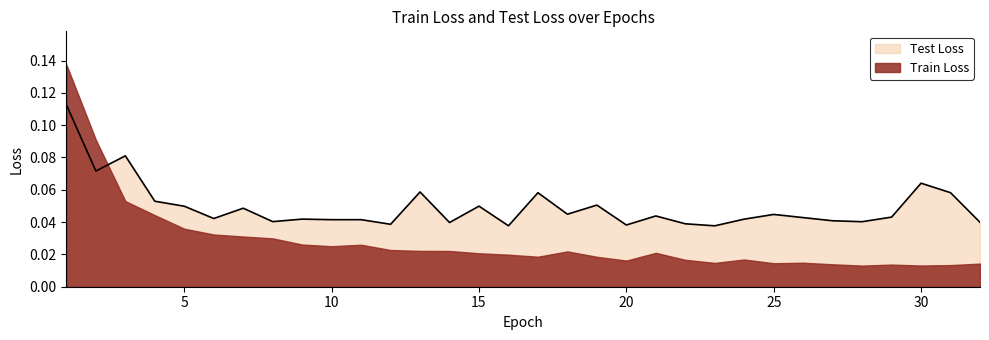

Reading left to right, what are all the values shown in this chart?

0.1	0.1	0.1	0.1	0.0	0.0	0.0	0.0	0.0	0.0	0.0	0.0	0.1	0.0	0.0	0.0	0.1	0.0	0.1	0.0	0.0	0.0	0.0	0.0	0.0	0.0	0.0	0.0	0.0	0.1	0.1	0.0